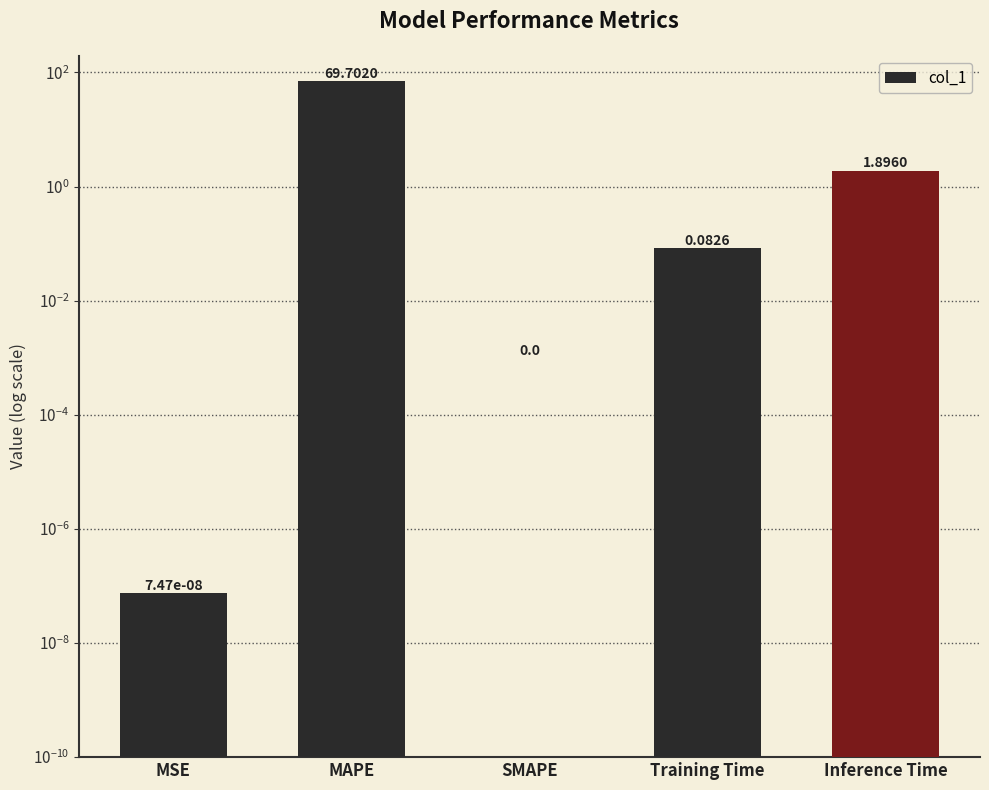

What is the change in value from SMAPE to Training Time?

+0.1